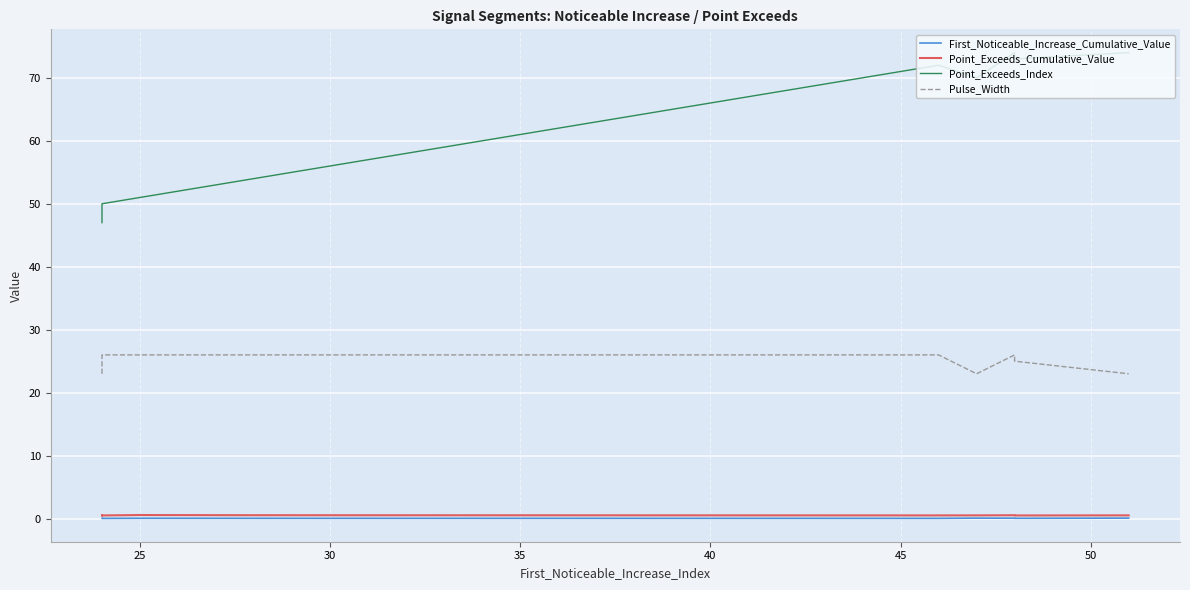

How many data points does each series have?

10